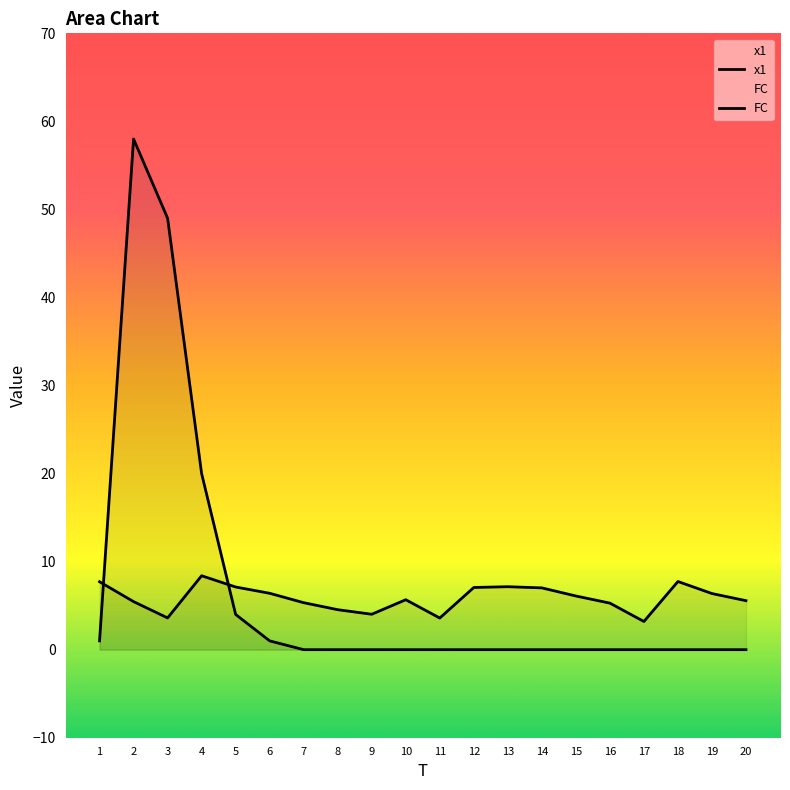

Count the number of categories in the chart.

20